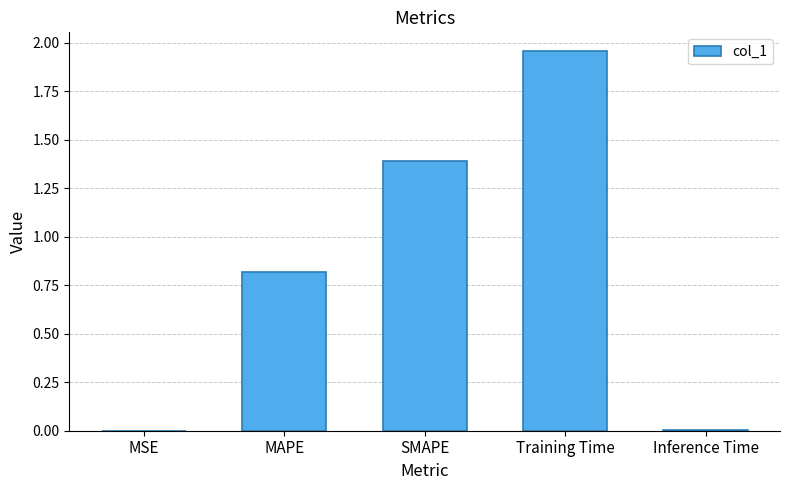

Read the value at SMAPE.

1.4